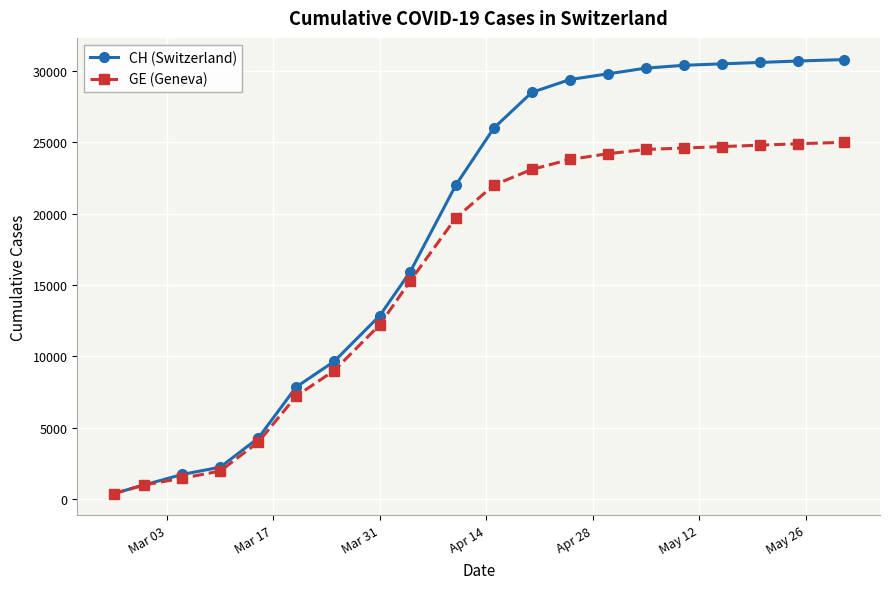

What is the value of the CH (Switzerland) point at the 4th from the left?

2226